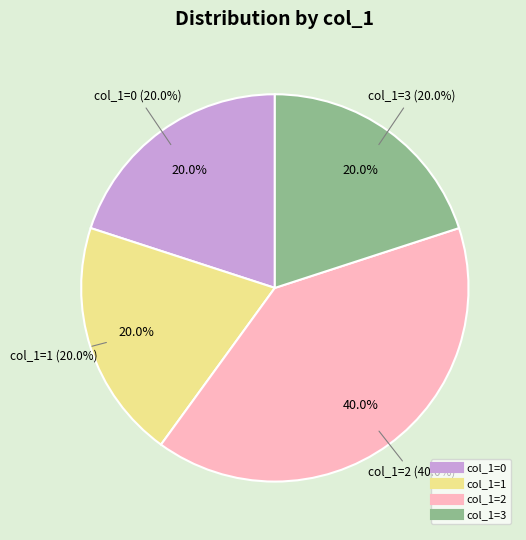

How much of the chart is everything except 1?

80.0%